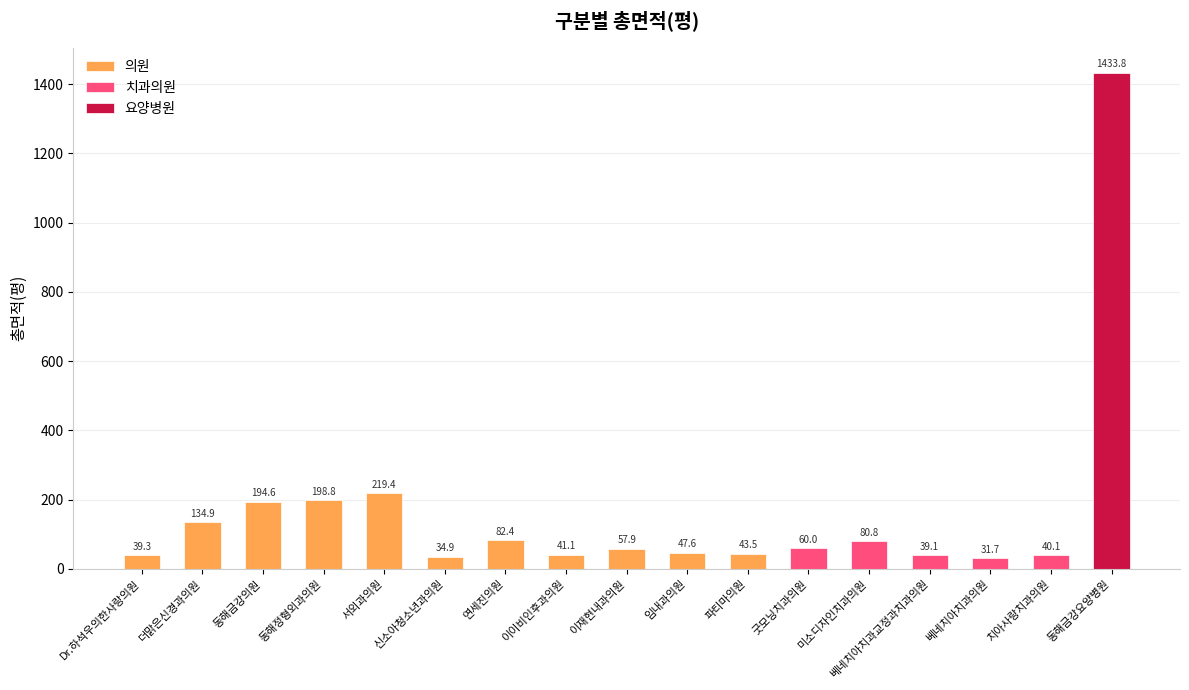

At which category does the chart reach its minimum across all series?

베네치아치과의원